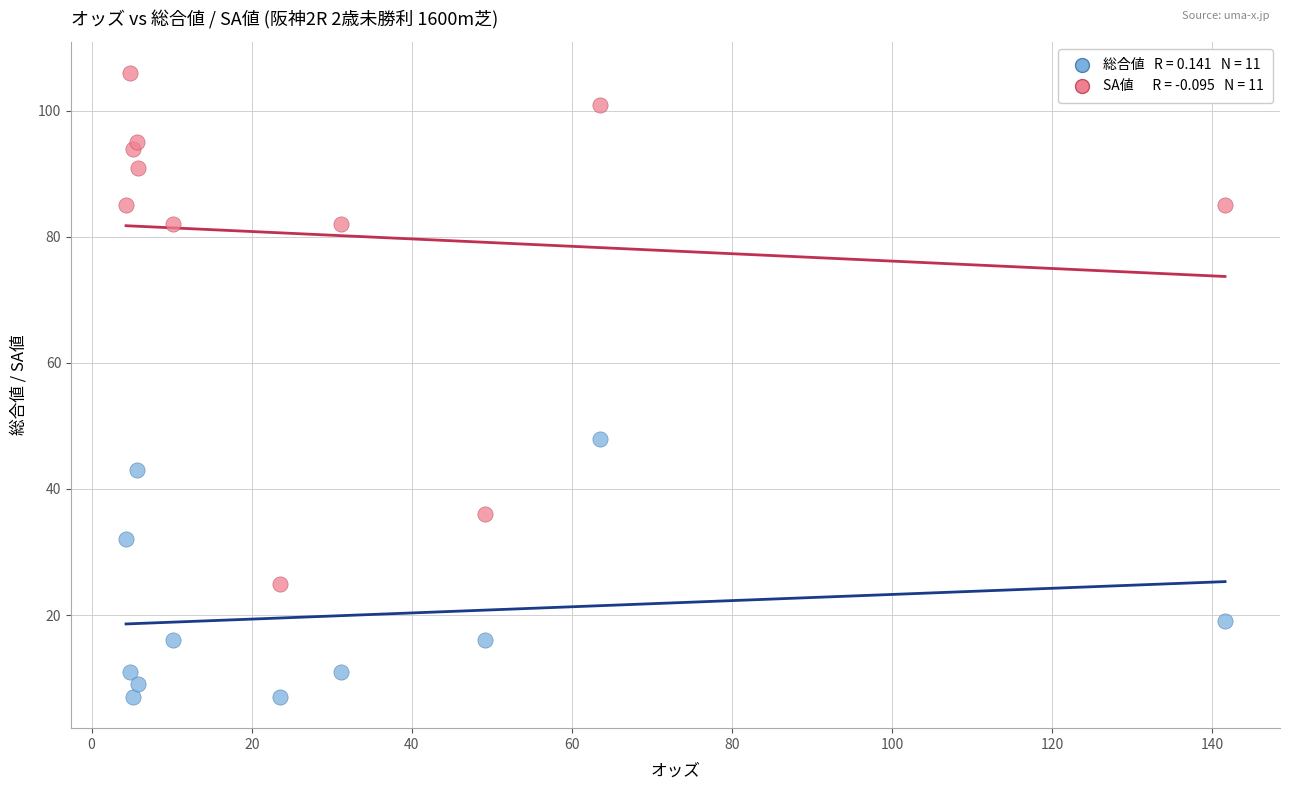

Across all series, what Y value is closest to 56?

48